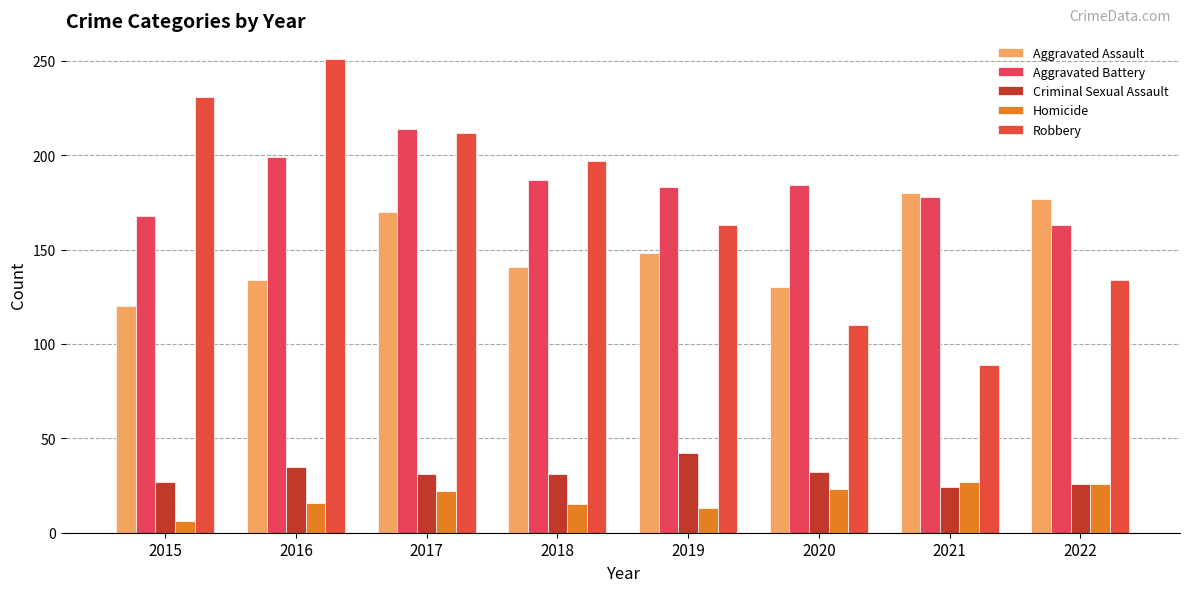

At which category does the chart reach its peak across all series?

2016